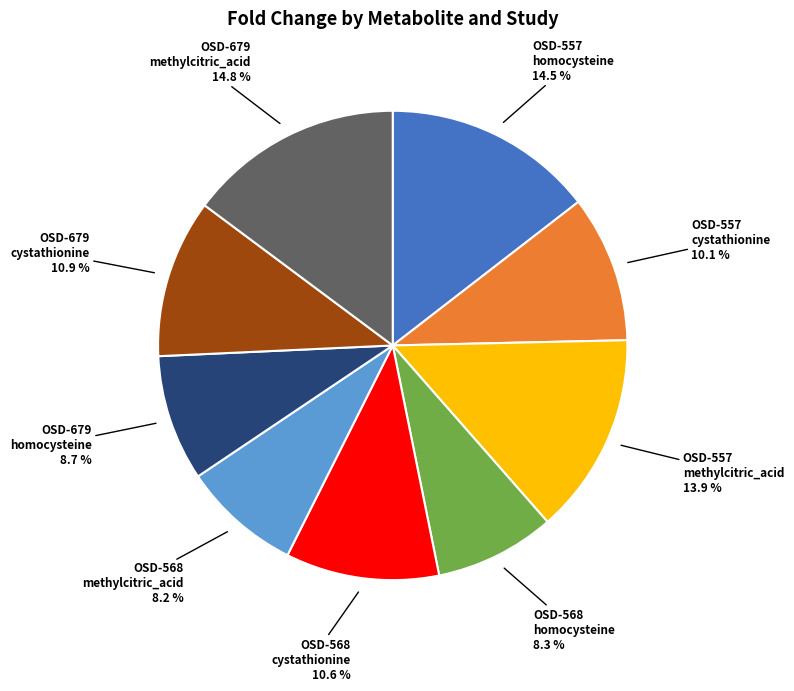

Count the number of slices in the pie.

9